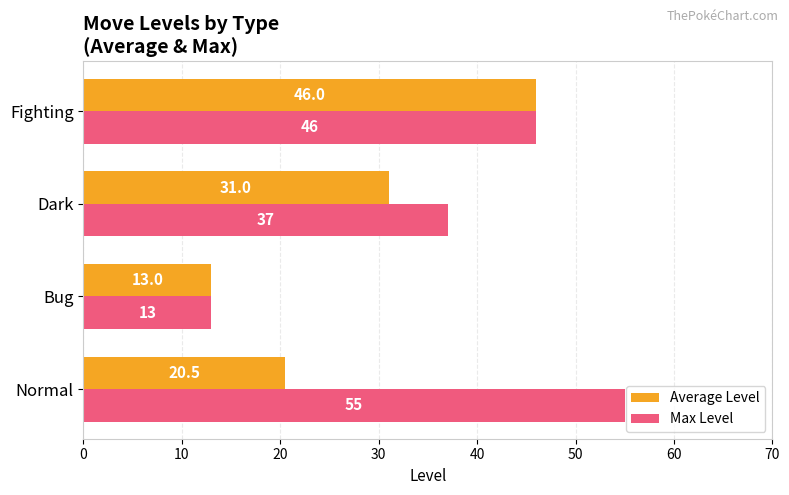

Is it true that Max Level equals 49.2 at Dark?

False